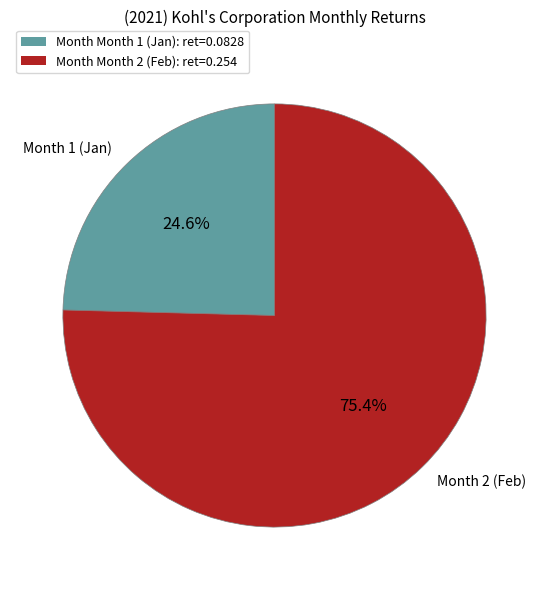

Is the sum of Month Month 2 (Feb): ret=0.254 and Month Month 1 (Jan): ret=0.0828 greater than half?

Yes